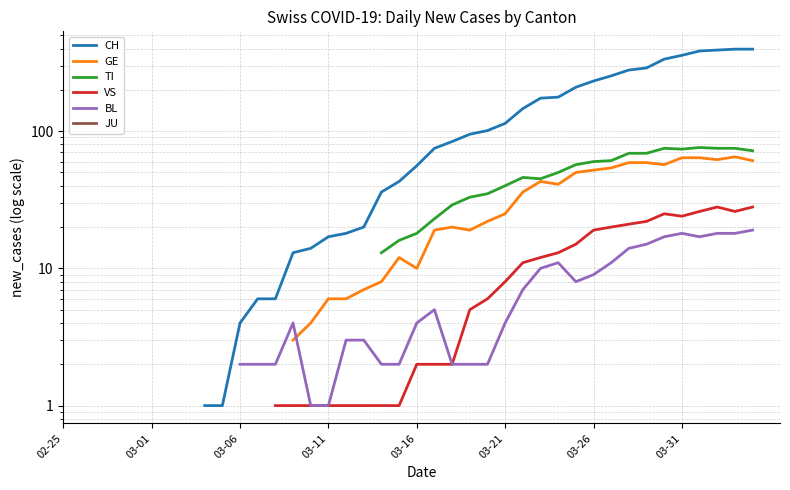

How many lines are shown in the chart?

6